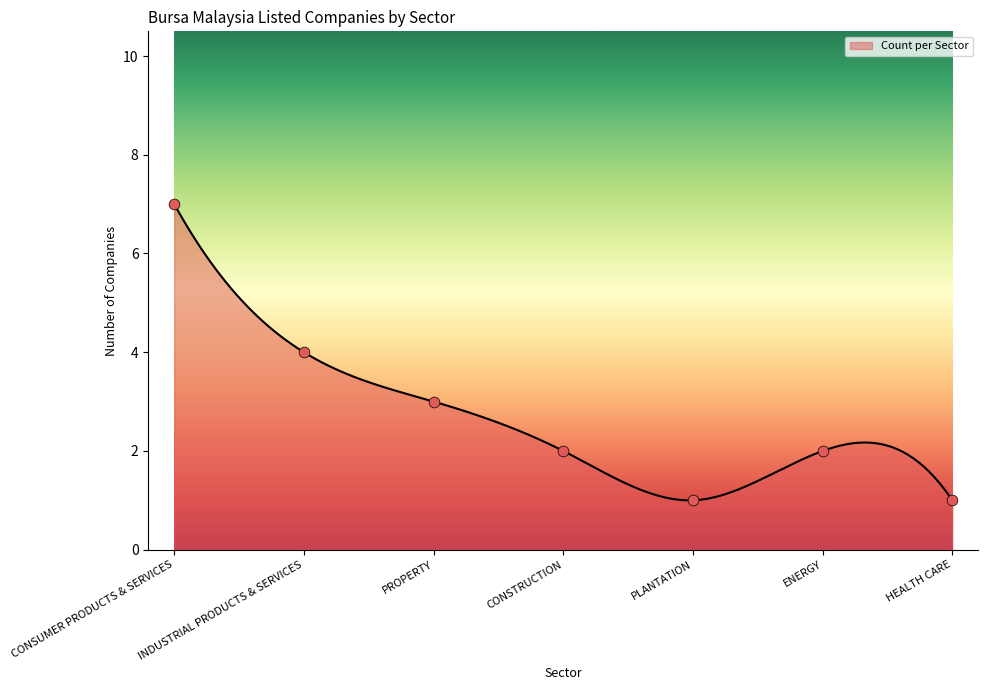

Approximately how many times larger is the value at ENERGY compared to PLANTATION?

2.0